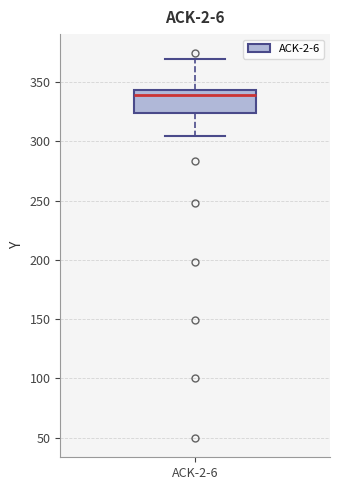

Transcribe this box plot: give where the median line is, the range the box spans, and where the two whiskers end, as read against the y-axis. The values are not printed on the chart, so give them approximately, as read against the axis.

median 340, box 325 to 345, whiskers 305 to 370